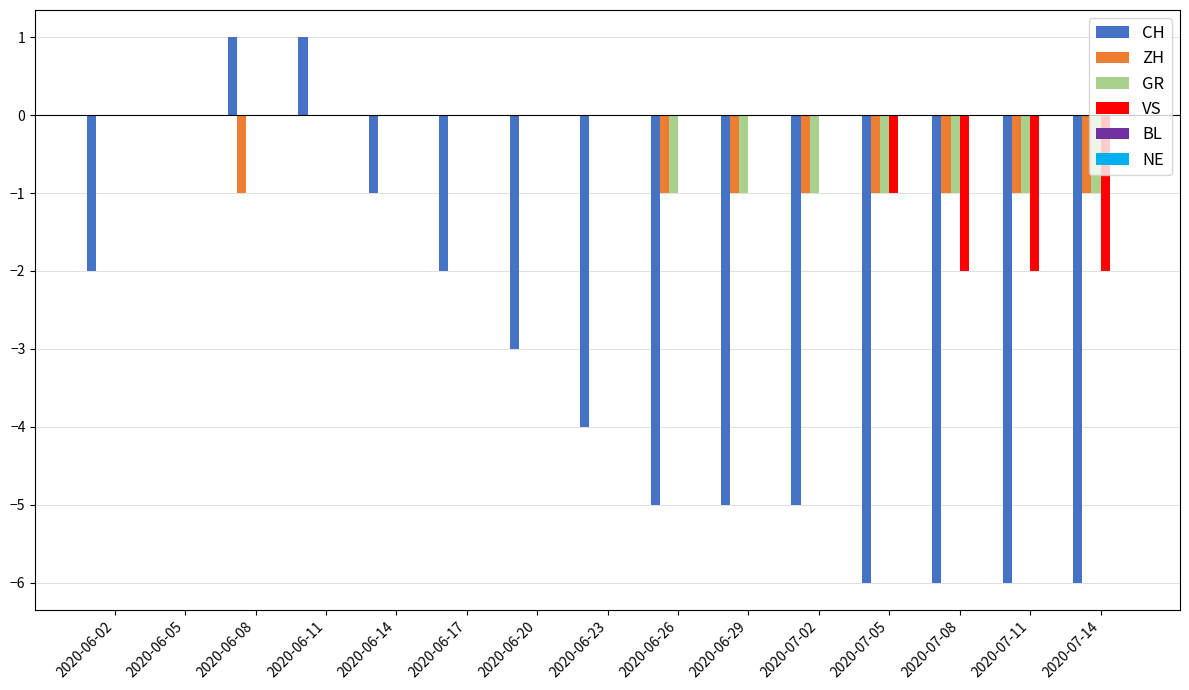

Are the bars horizontal?

No